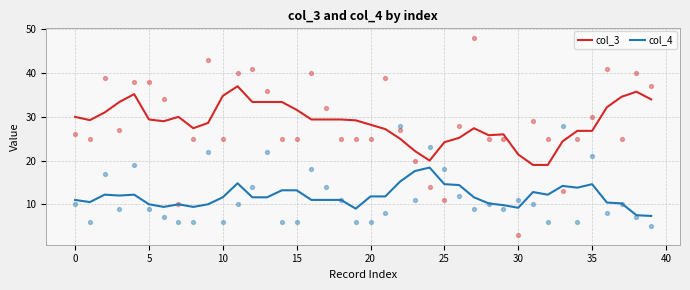

At which category is the sum across all series the highest?

11